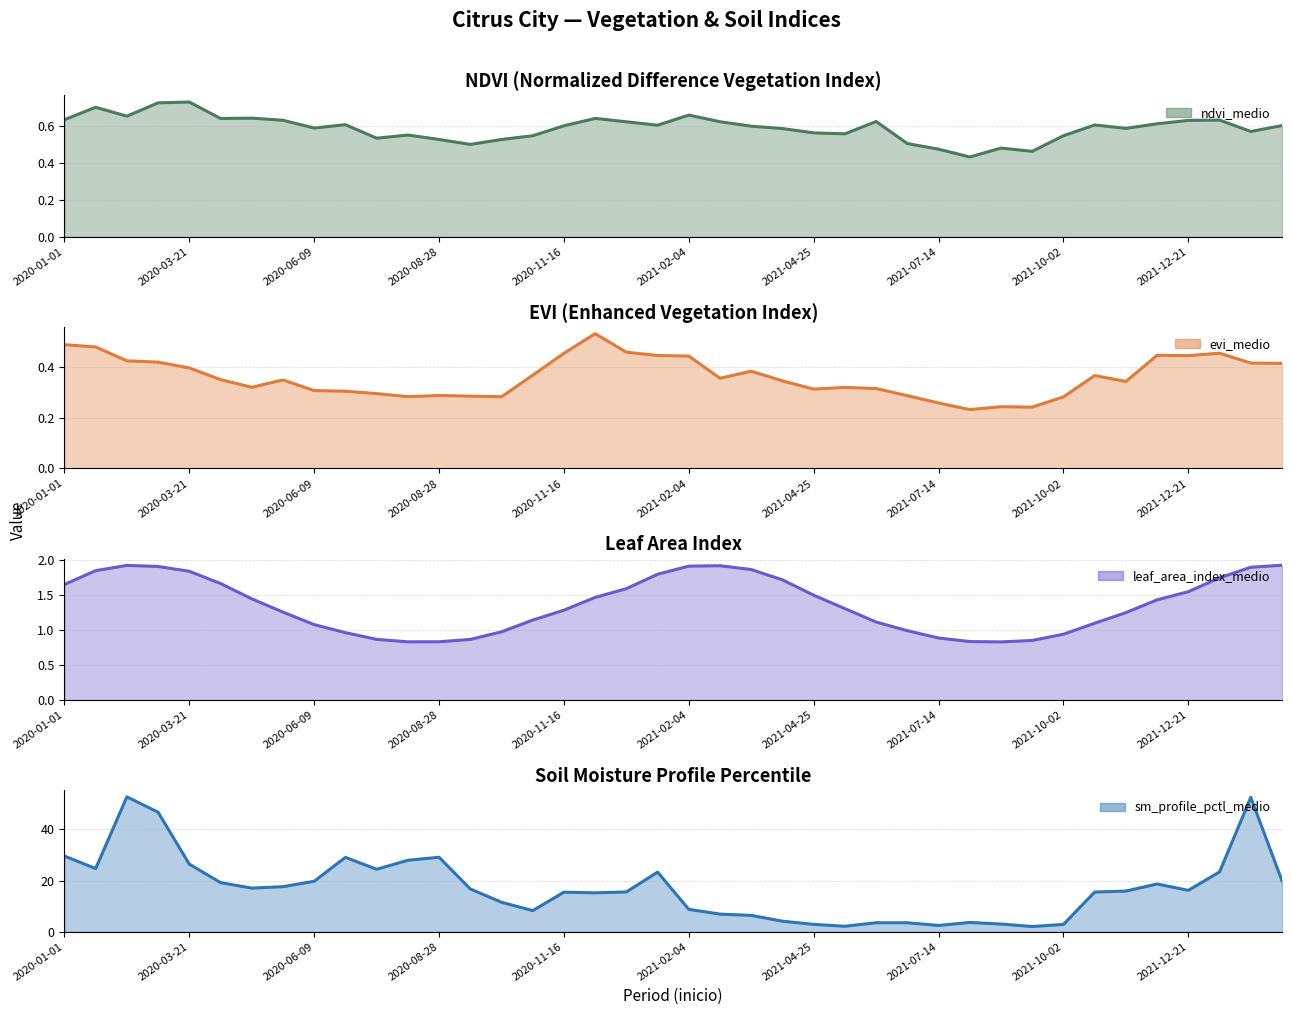

Read the sm_profile_pctl_medio value at 25.

2.1